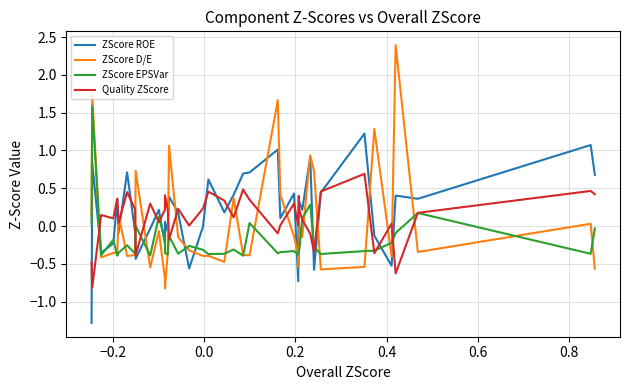

What is the maximum value for ZScore EPSVar?

1.6